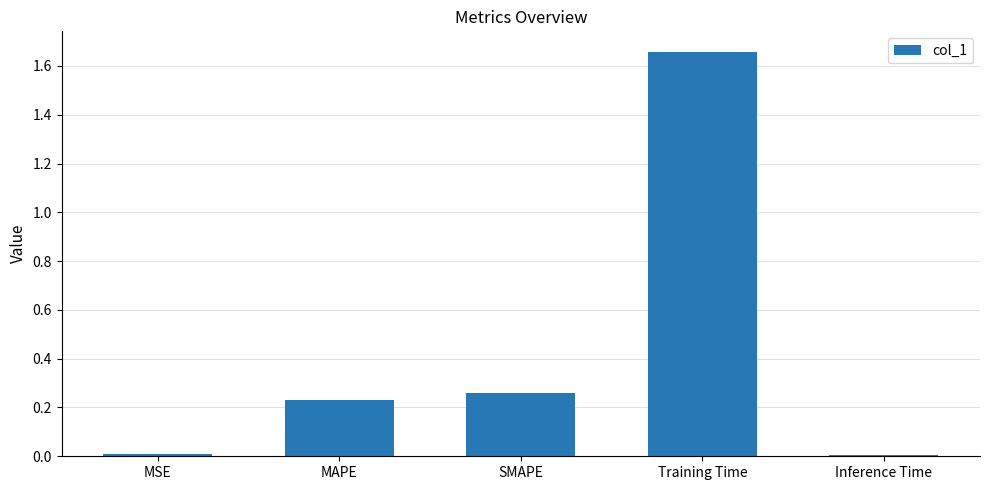

How many bars are there in total?

5